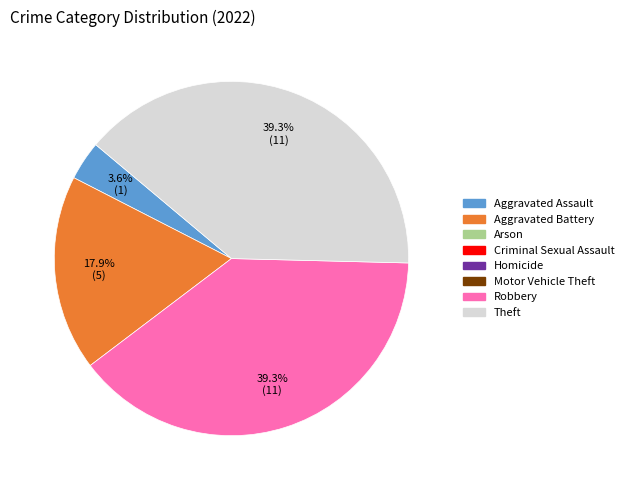

Is there any slice that represents more than half of the pie?

No